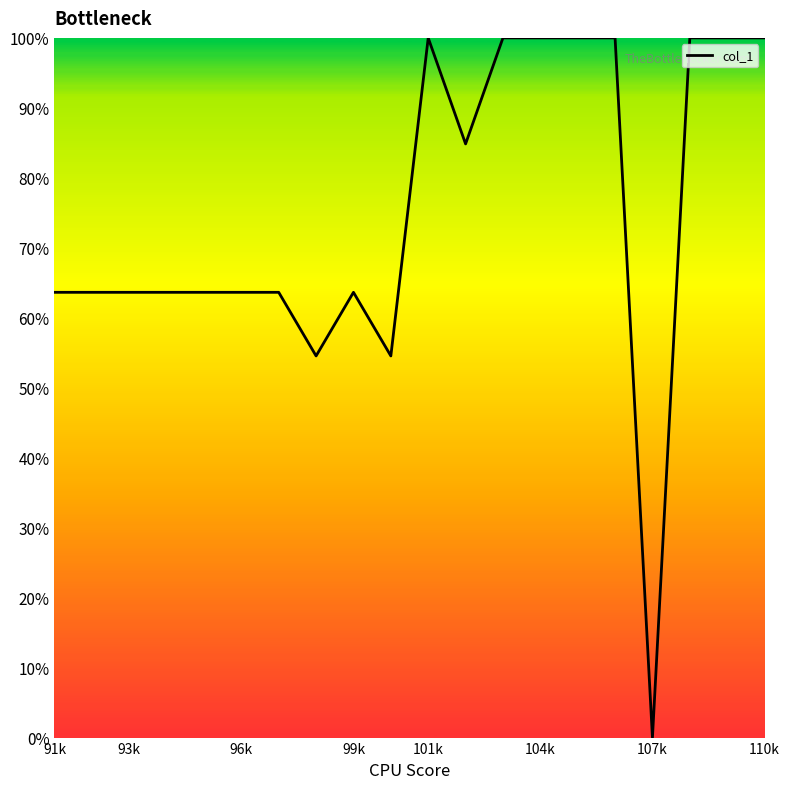

What is the sum of all values?

1503.0